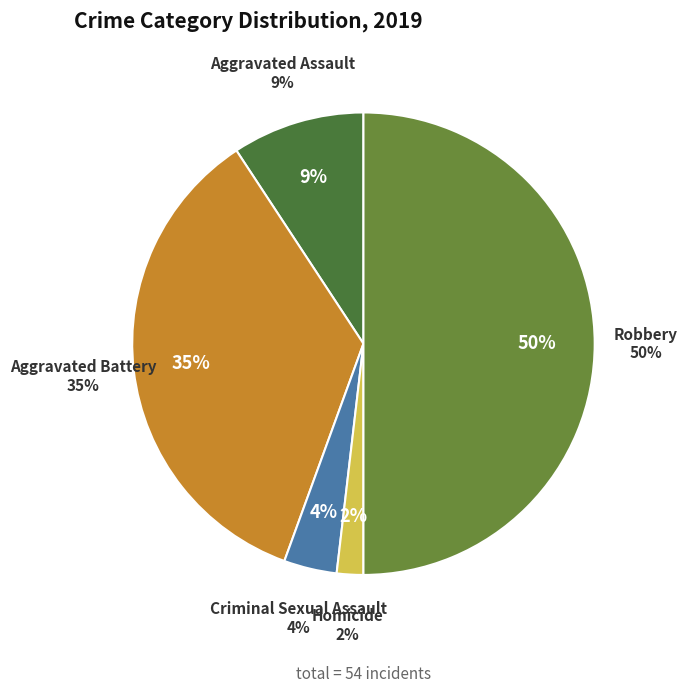

Count the number of slices in the pie.

5